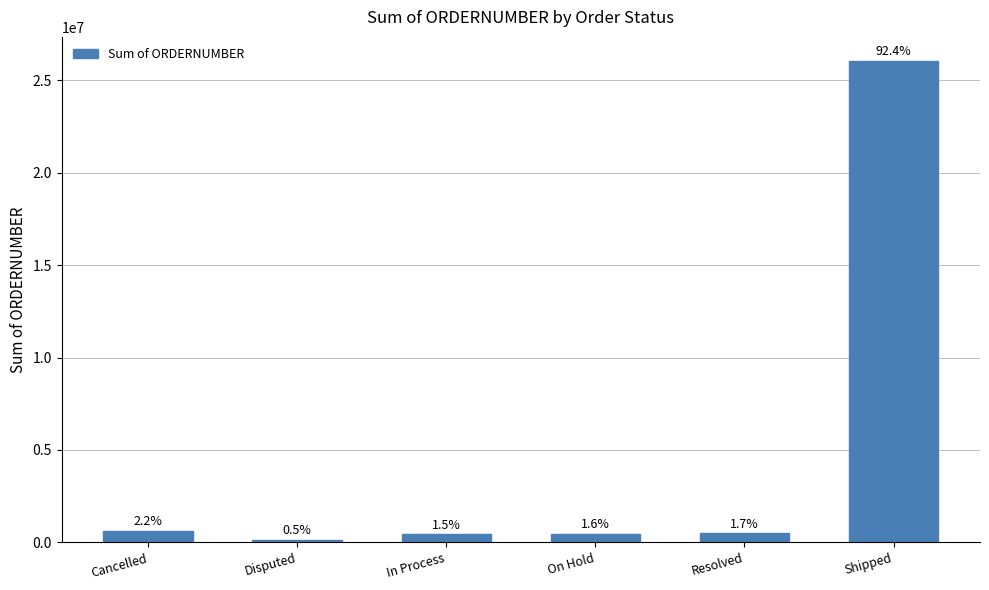

Which category has the lowest value across all series?

Disputed